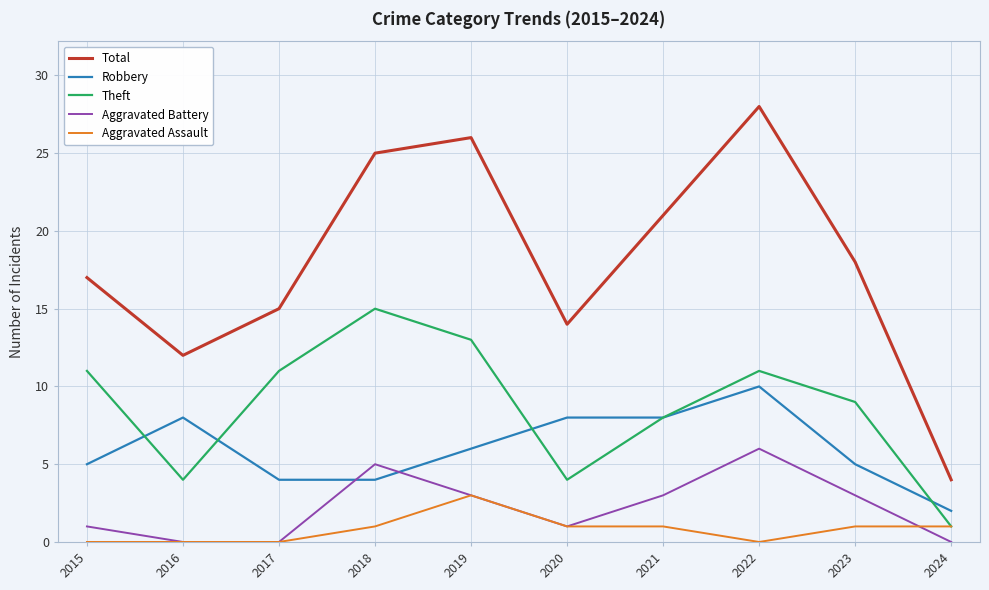

List the series in order of their peak value, lowest first.

Aggravated Assault, Aggravated Battery, Robbery, Theft, Total